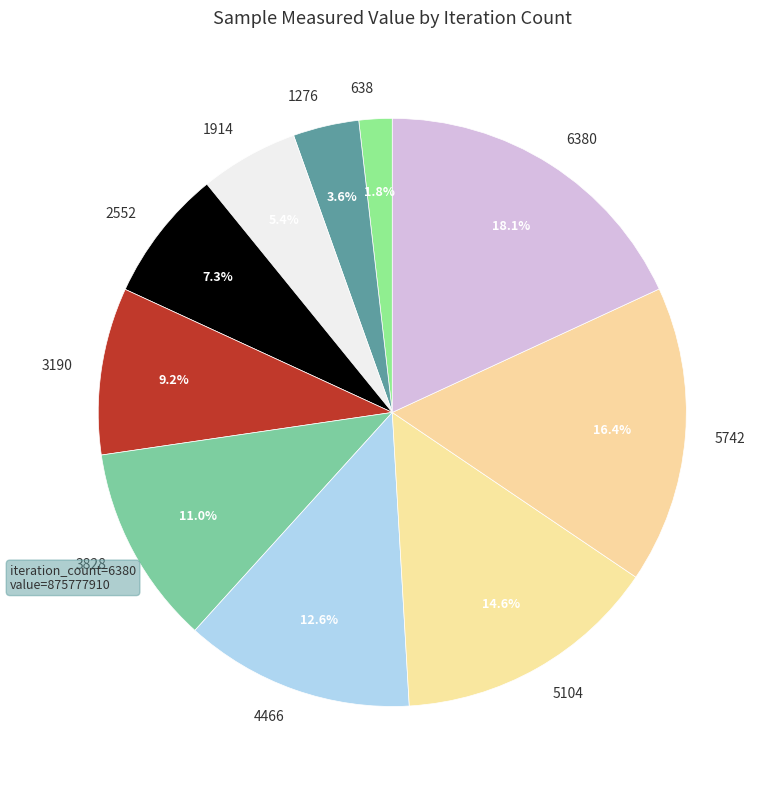

What percentage is the 5104 slice, to the nearest percent?

15%